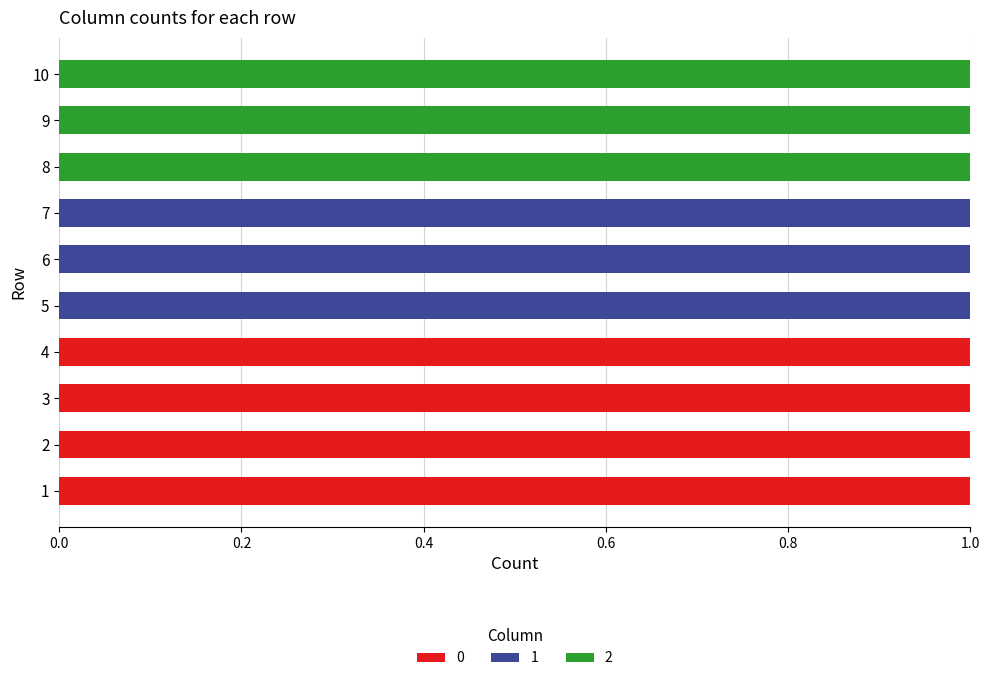

What are all the series names shown in the legend?

0, 1, 2